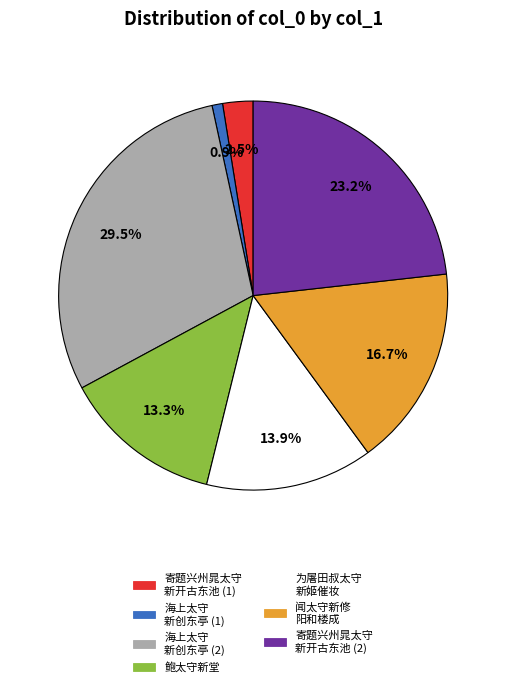

How many segments does this pie chart have?

7